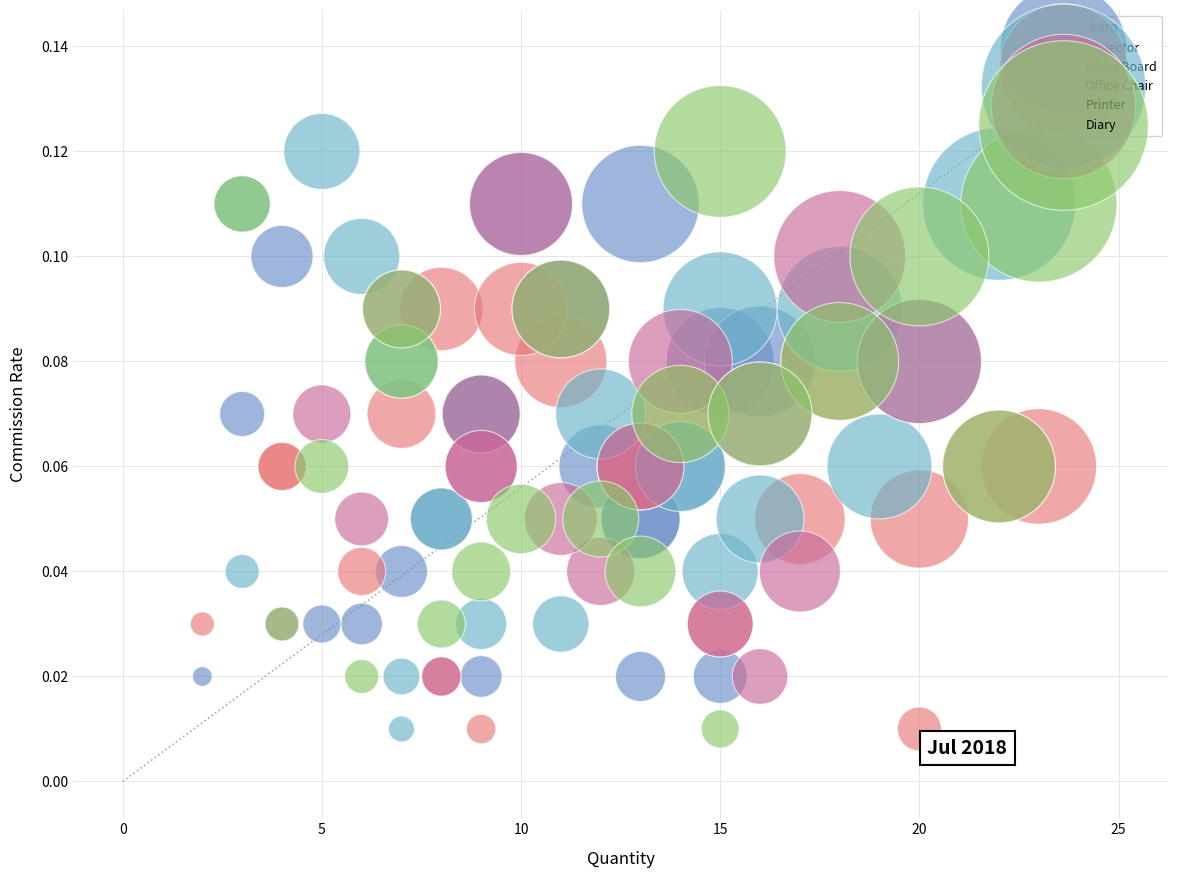

What are all the series names shown in the legend?

Projector, White Board, Office Chair, Printer, Diary